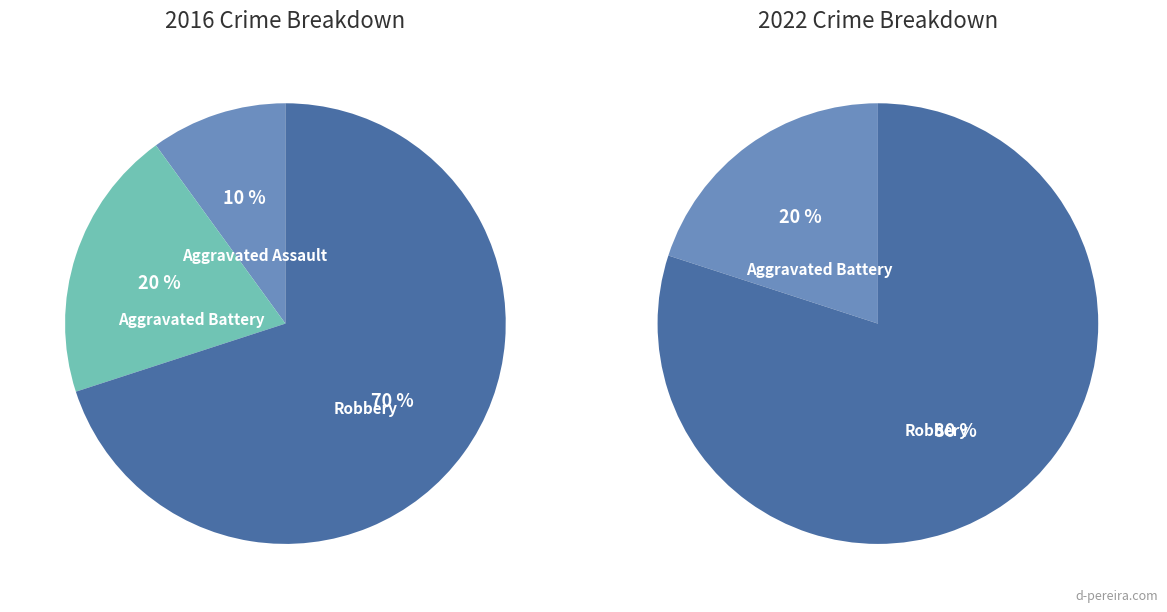

Rank the categories by value from lowest to highest.

Aggravated Assault, Aggravated Battery, Robbery